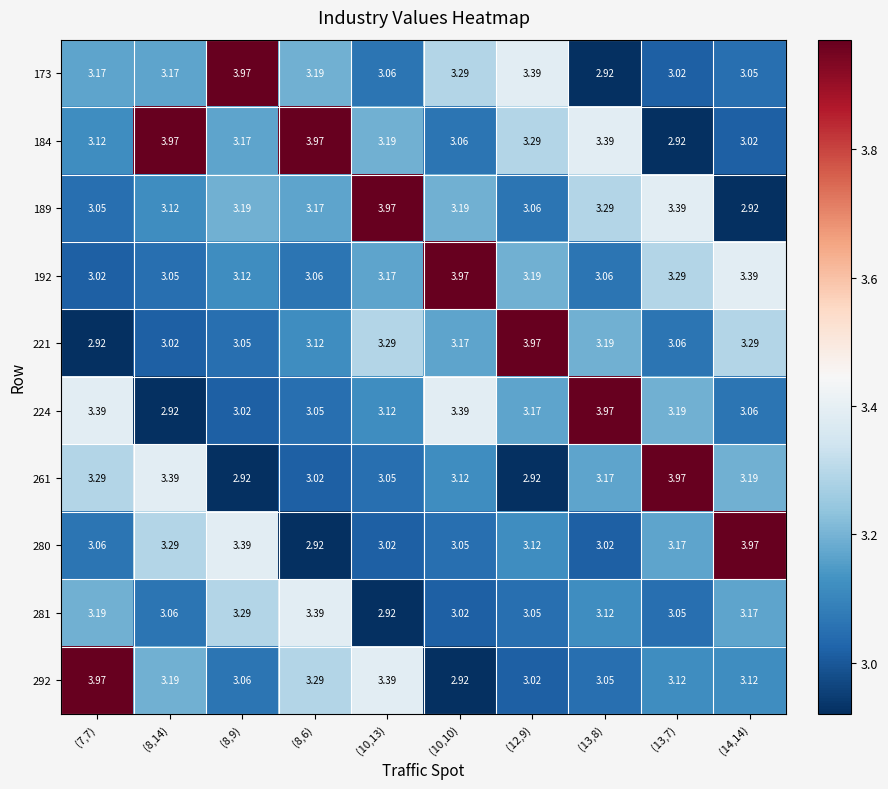

Which series has the widest spread of values?

173